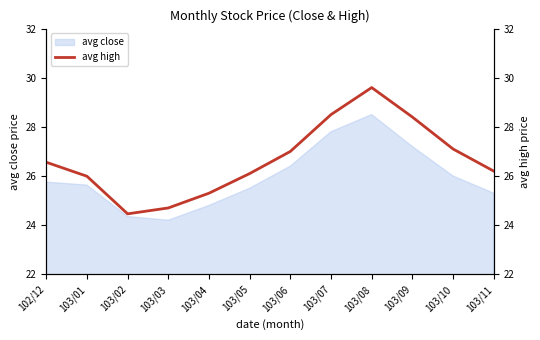

How many values exceed 26?

8